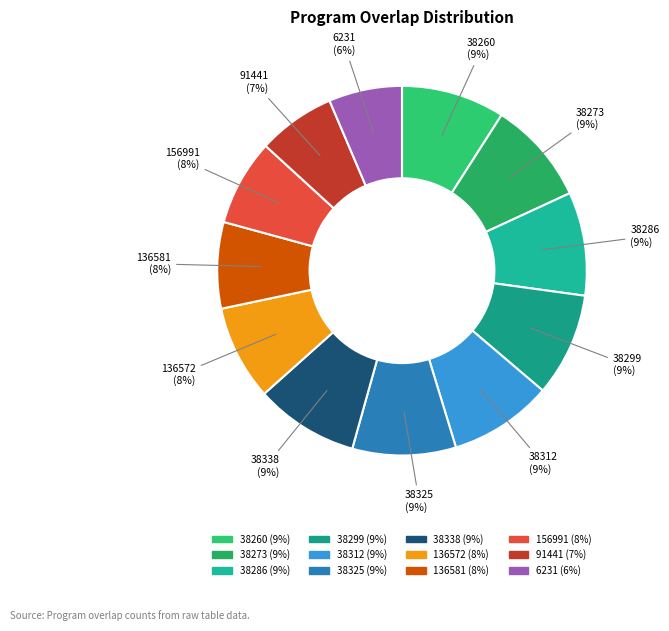

How many slices are in this pie chart?

12